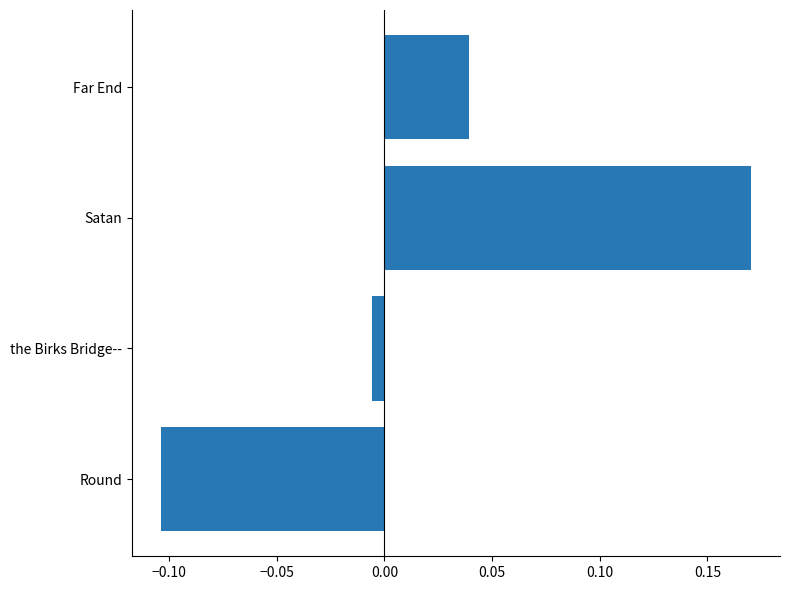

What is the difference between the maximum and minimum values?

0.3